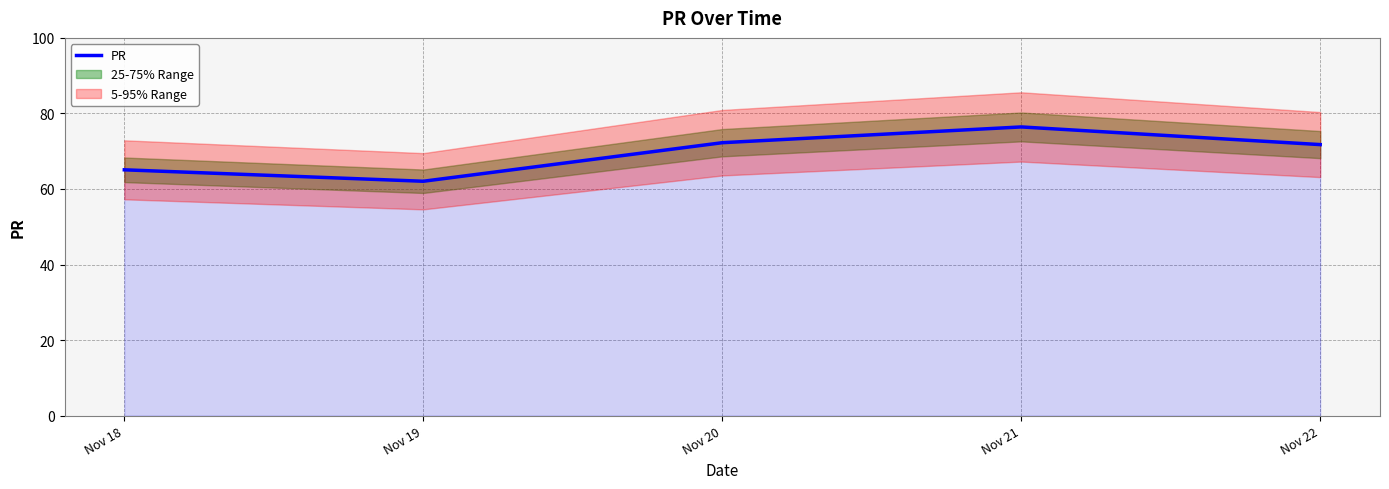

Rank the categories by value from lowest to highest.

Nov 19, Nov 18, Nov 22, Nov 20, Nov 21